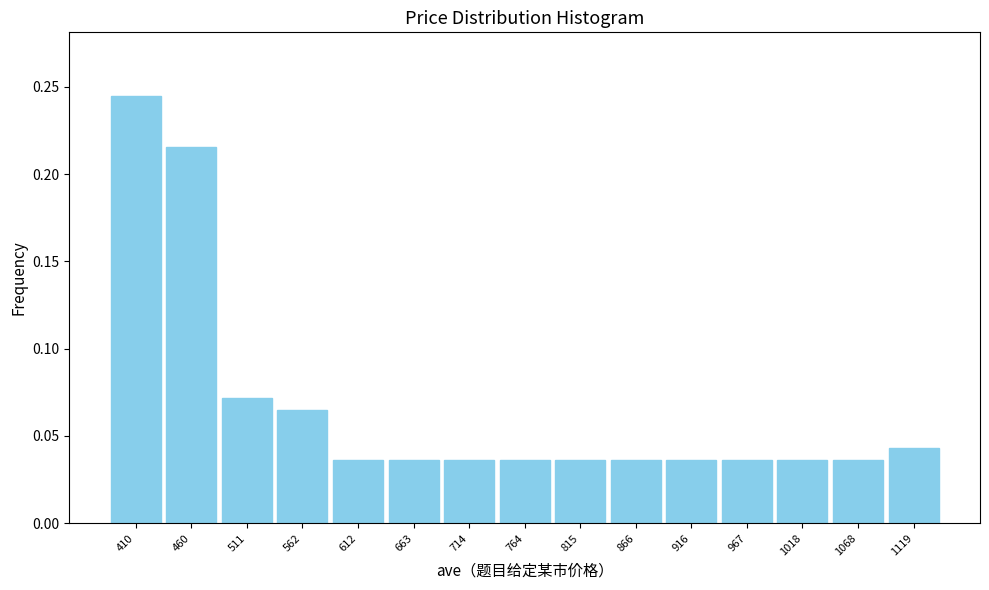

True or false: the data shows 0.1 at 967.

False